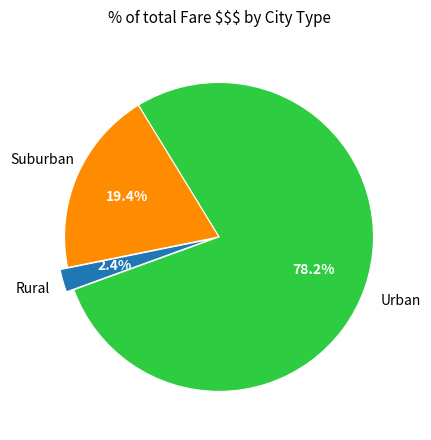

How many slices are in this pie chart?

3